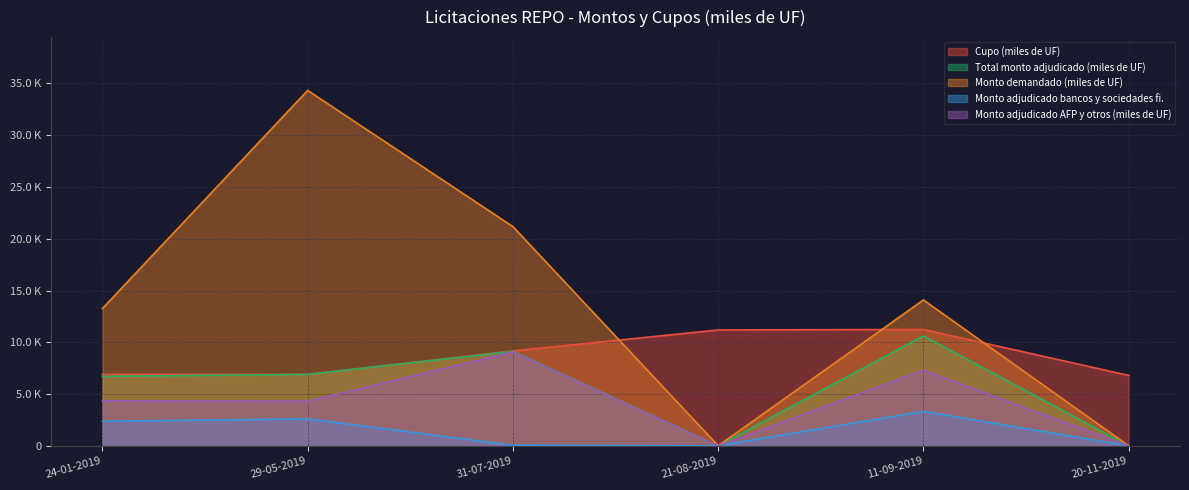

The value of Cupo (miles de UF) at 20-11-2019 is 6800.0. True or false?

True